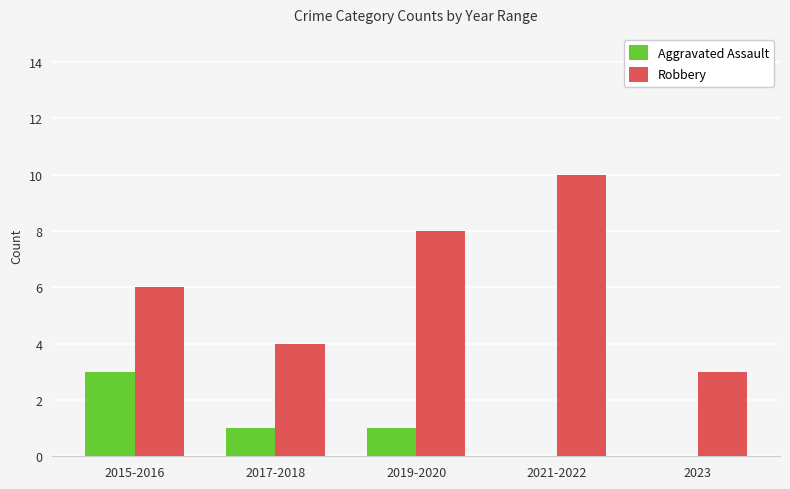

Read the Robbery value at 2023.

3